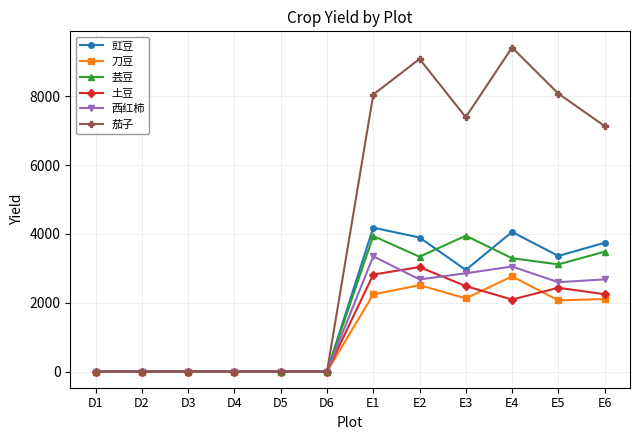

At which label is 土豆 closest to 1518?

E4